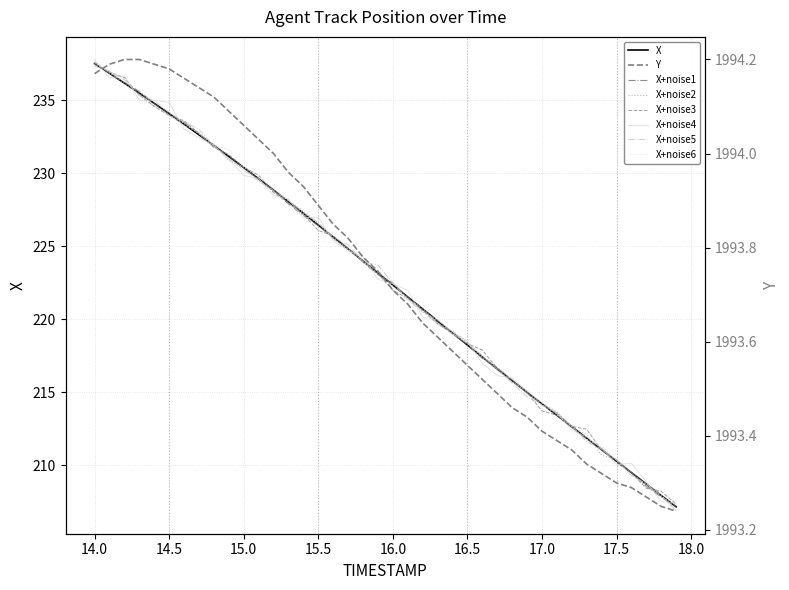

How many values in the X series are below 223?

20